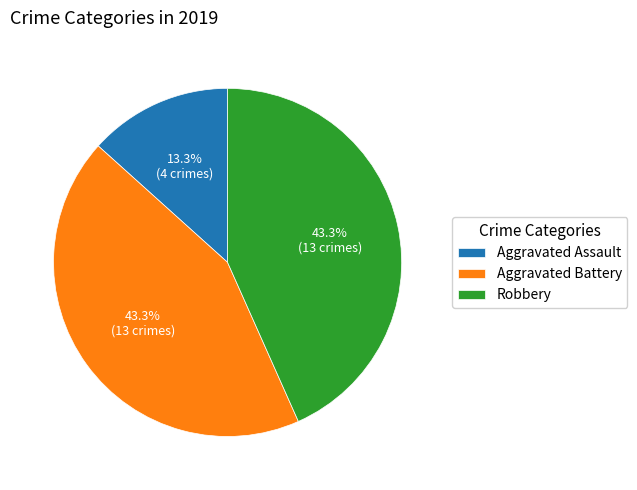

How many segments does this pie chart have?

3